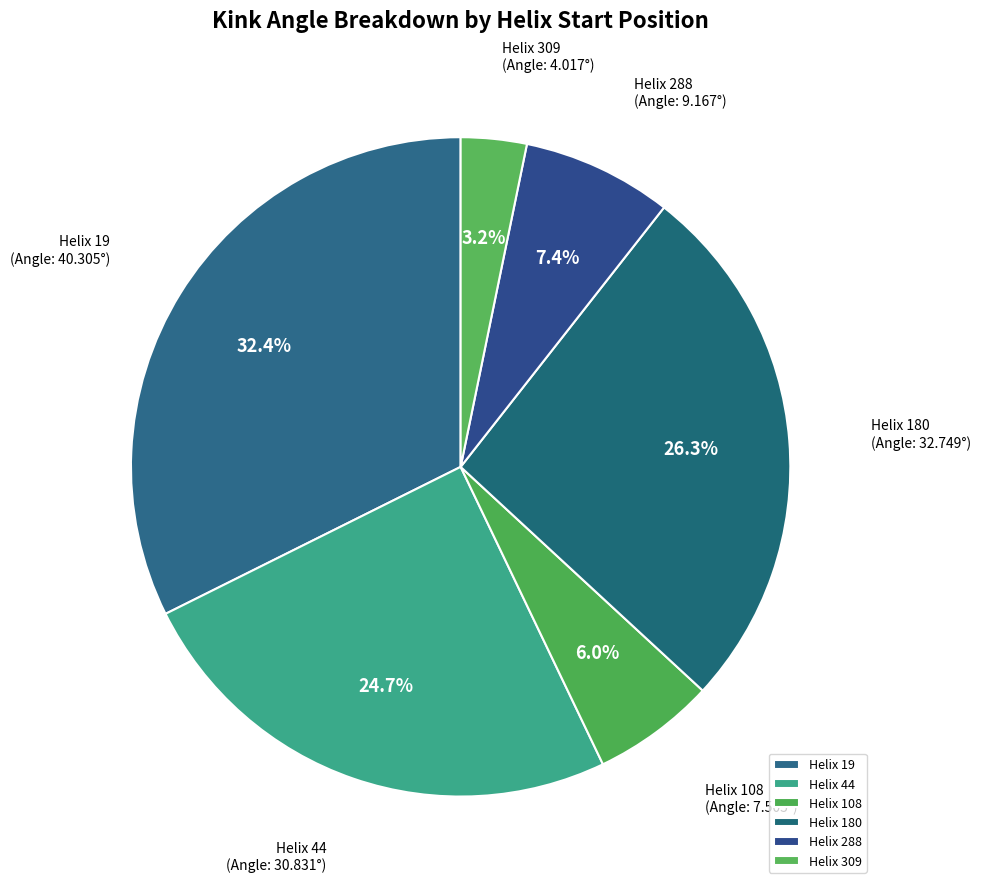

Is there a majority slice in this chart?

No